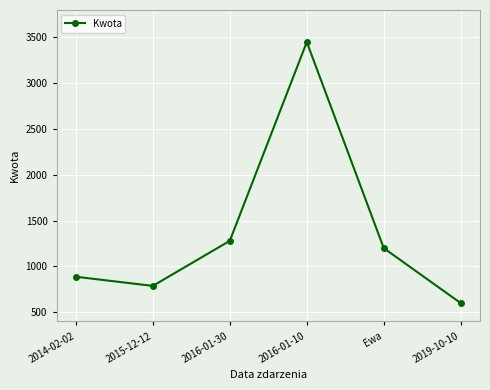

Rank the categories by value from lowest to highest.

2019-10-10, 2015-12-12, 2014-02-02, Ewa, 2016-01-30, 2016-01-10